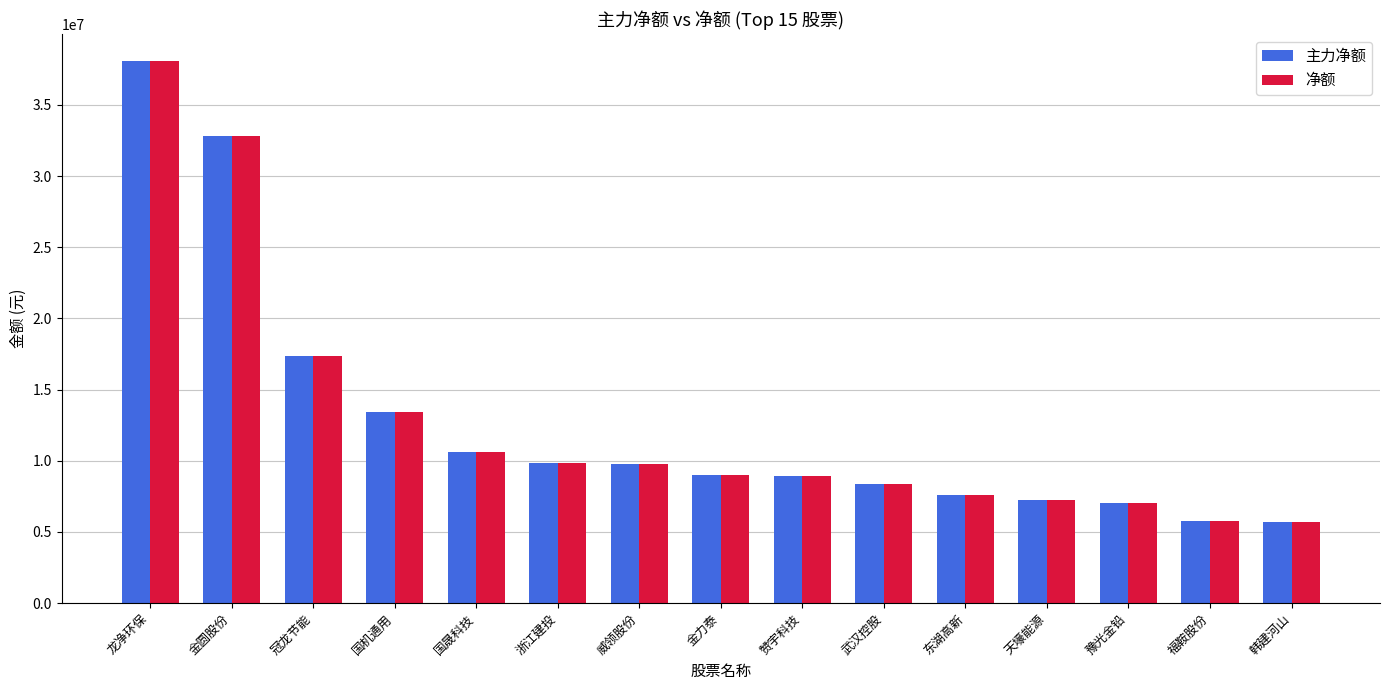

At which label is 主力净额 closest to 21883988?

冠龙节能